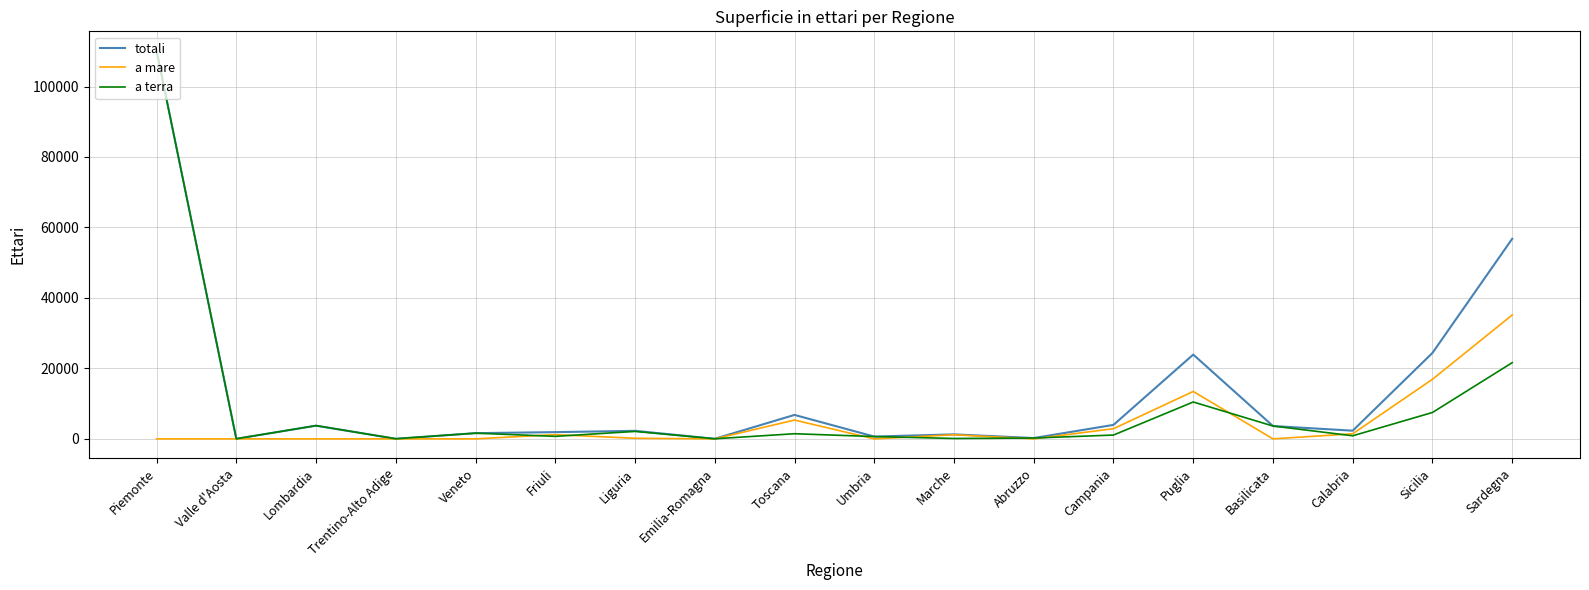

Is it true that a mare equals 0 at Veneto?

True